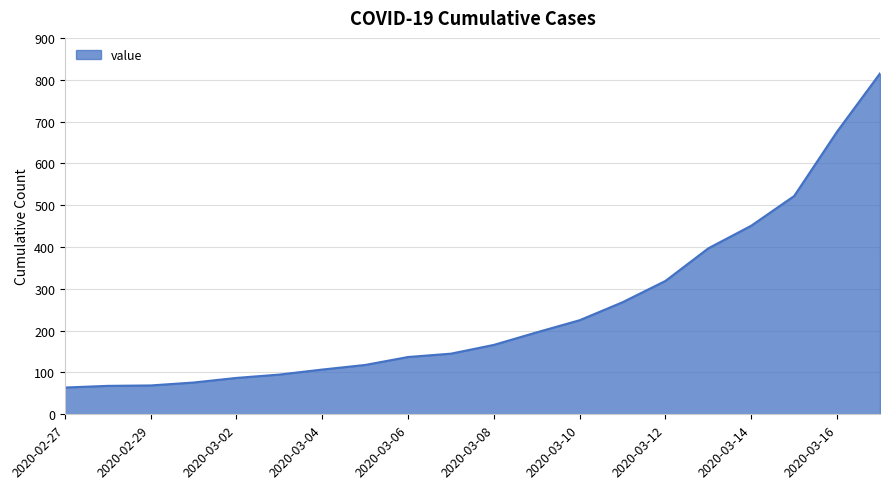

What is the minimum value shown in the chart?

64